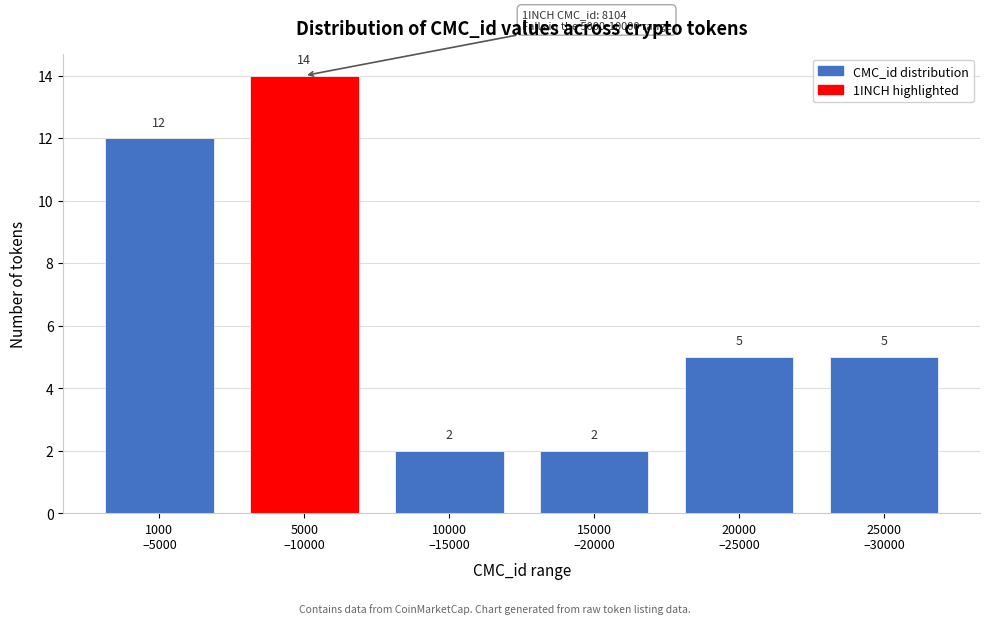

Reading left to right, transcribe all the data shown in this chart.

12	14	2	2	5	5